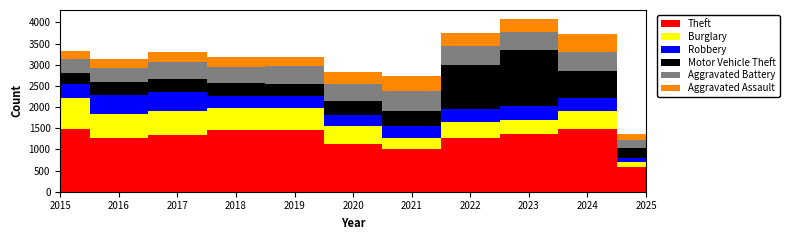

True or false: Robbery and Motor Vehicle Theft cross at least once.

True